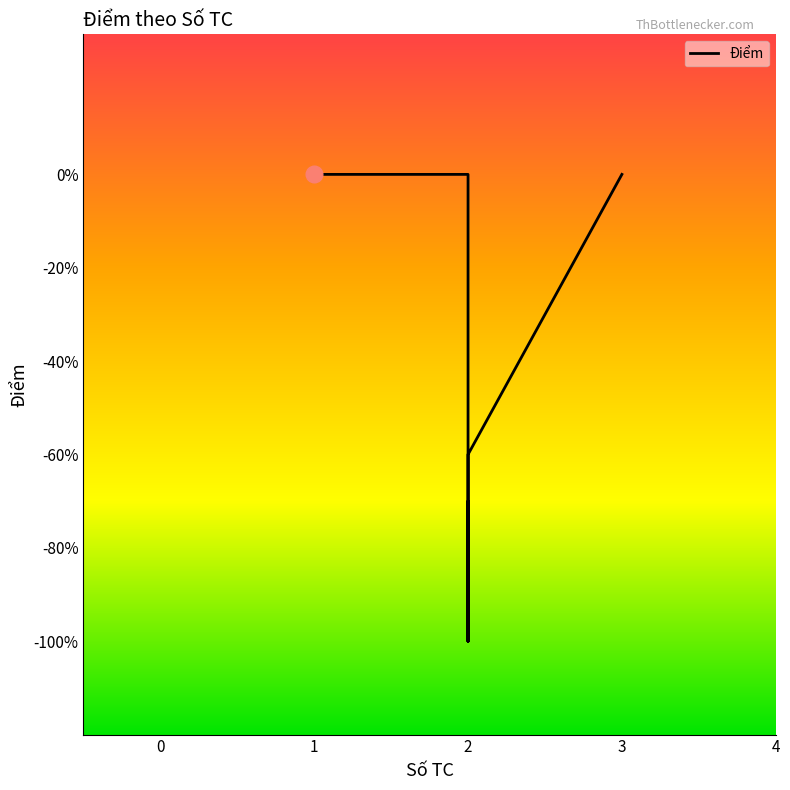

How many lines are shown in the chart?

1